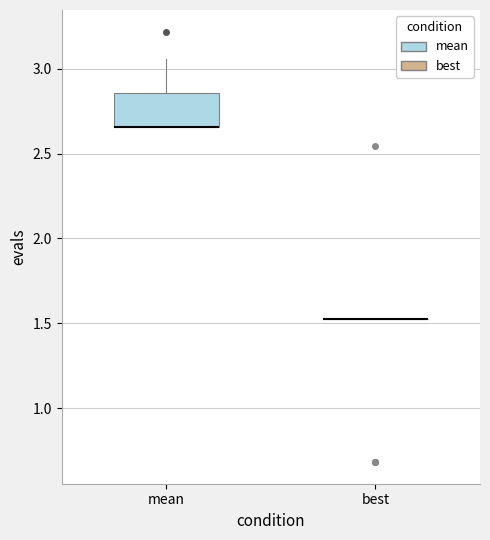

Reading left to right, read every box against the y-axis: the position of its median line, the range the box covers, and the ends of its whiskers. The values are not printed on the chart, so give them approximately, as read against the axis.

mean: median 2.65 (drawn on the box's lower edge), box 2.65 to 2.85, whiskers 2.65 to 3.05
best: box collapsed to a line at 1.50, whiskers 1.50 to 1.50